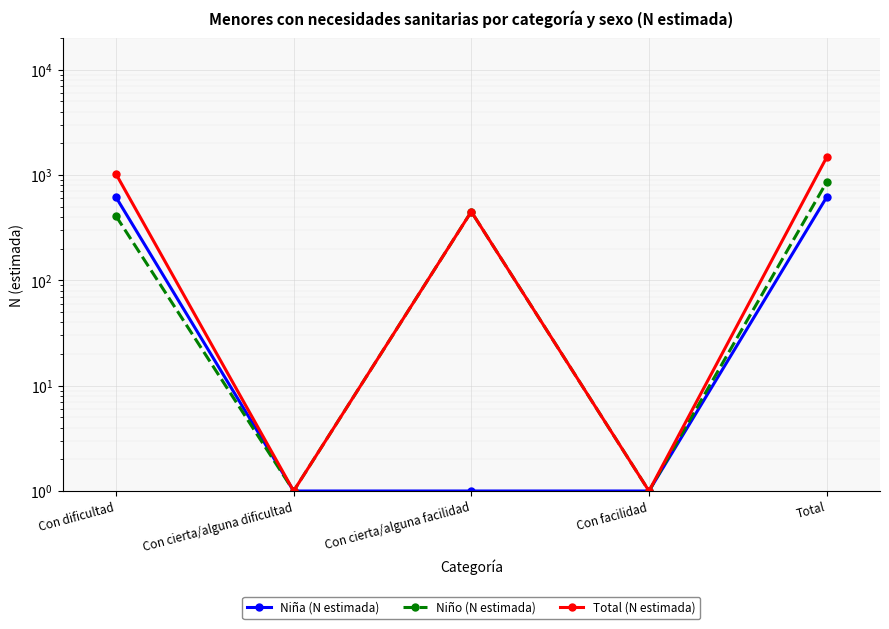

What is the sum of the Niña (N estimada) values at Con dificultad and Total?

1236